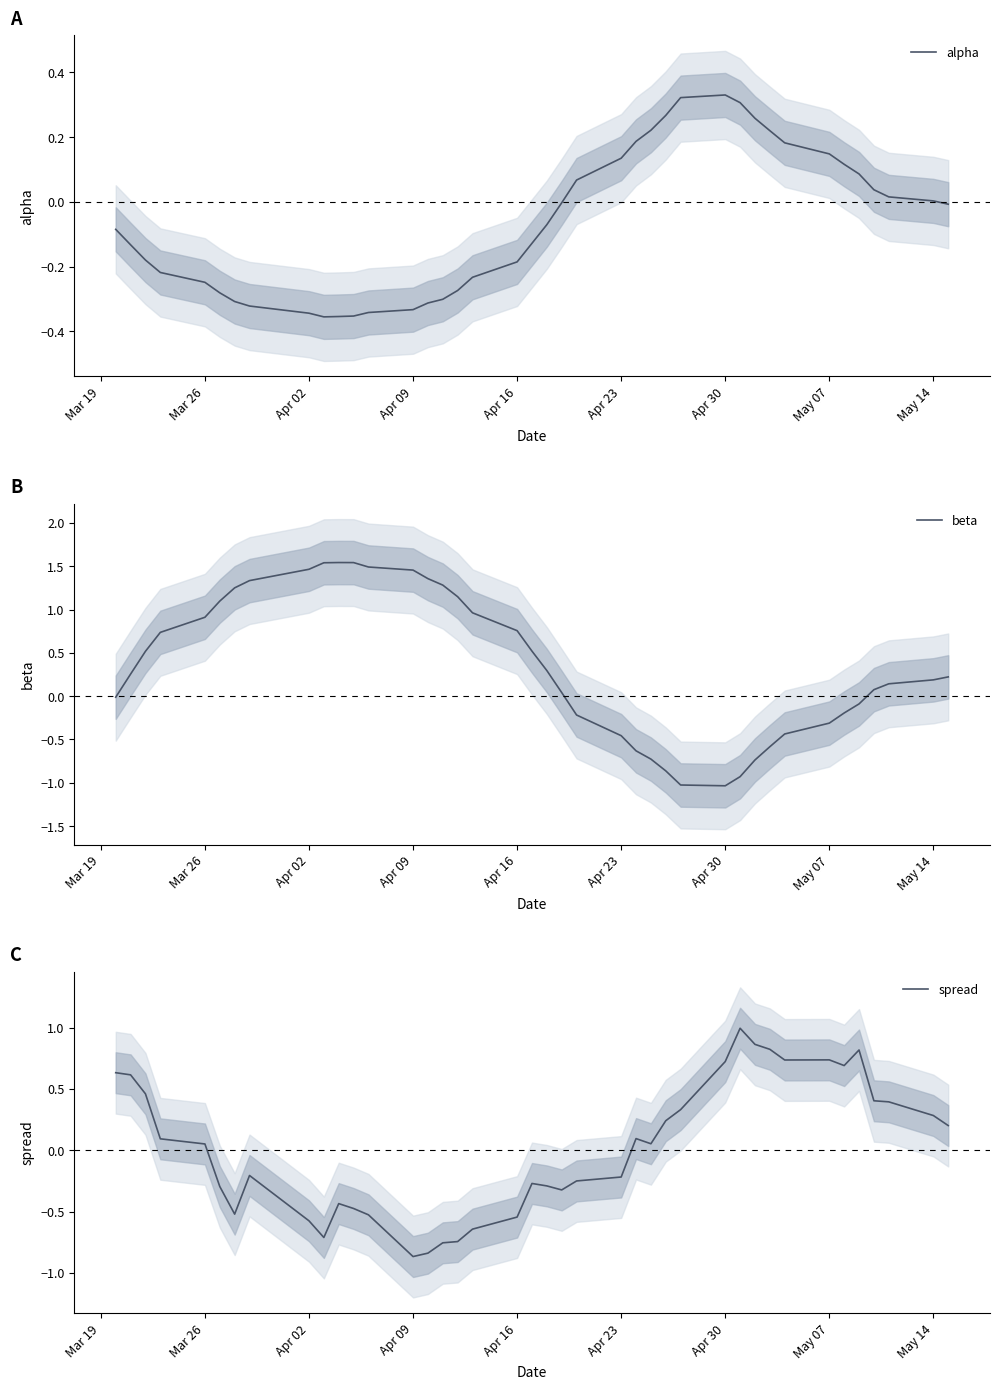

What is the highest value of the spread series?

1.0